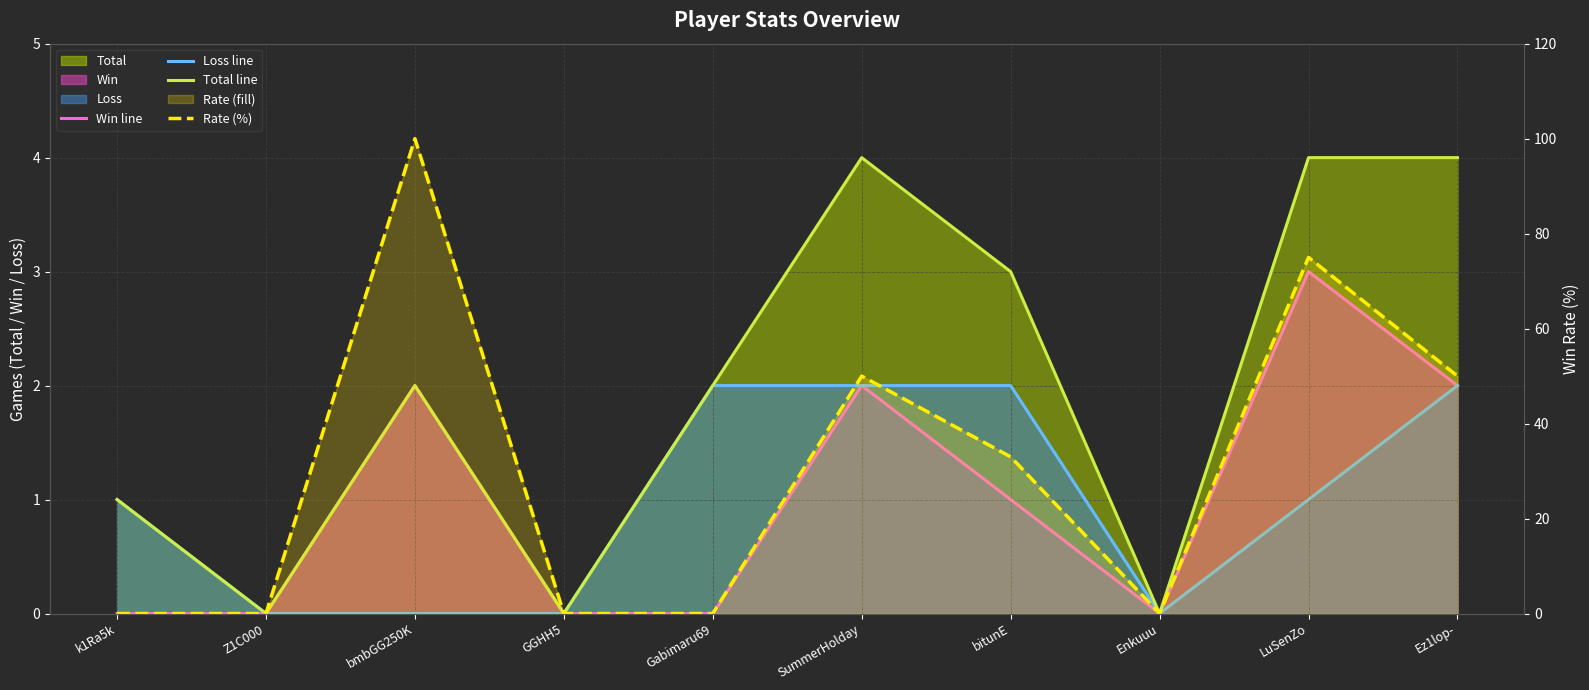

At which category does the chart reach its peak across all series?

bmbGG250K